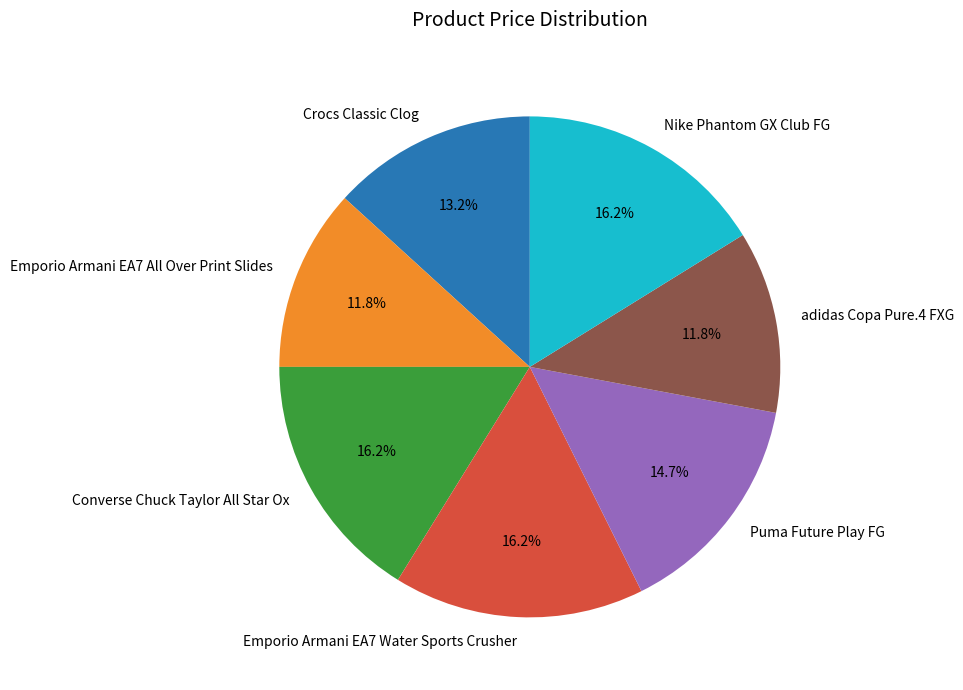

Is Crocs Classic Clog the majority of the pie?

No